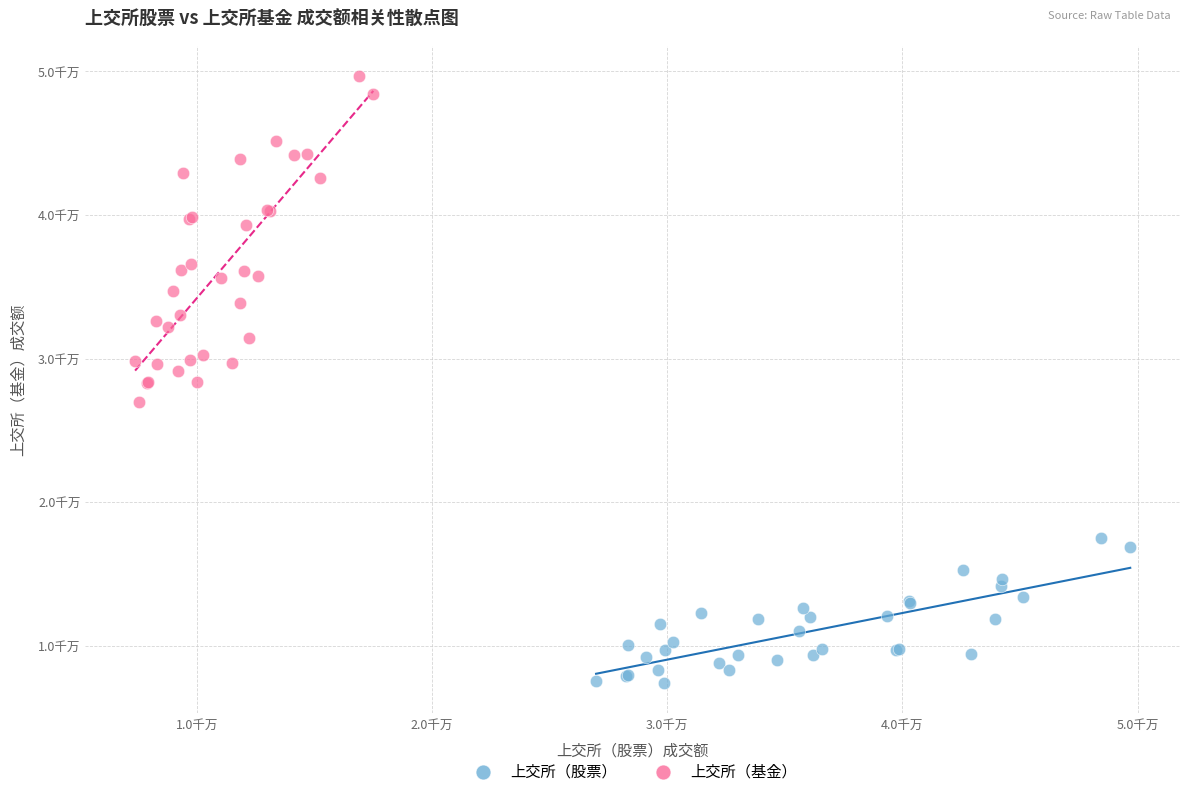

Which series contains the lowest Y value?

上交所（股票）